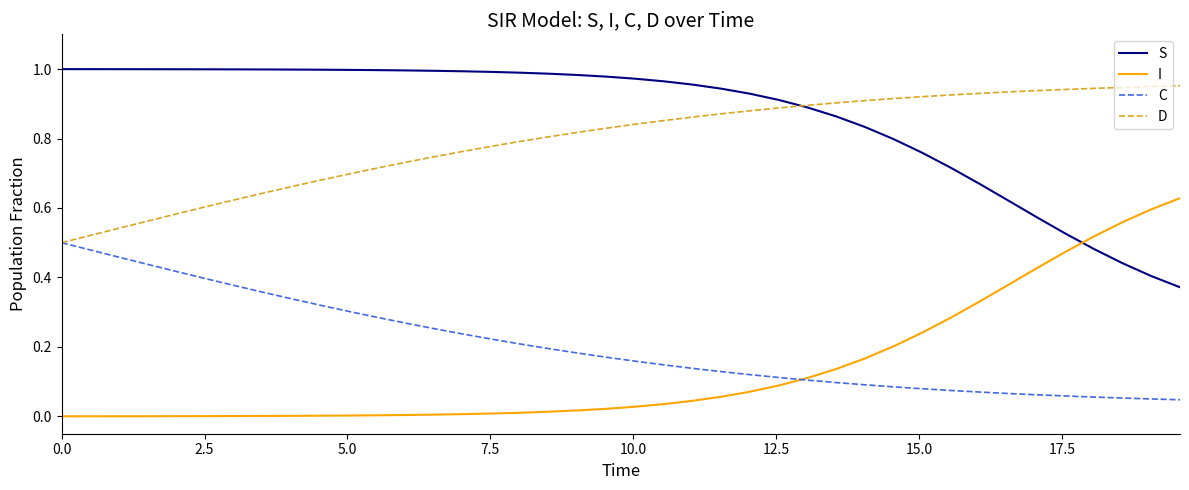

Rank the series by their maximum value, from highest to lowest.

S, D, I, C